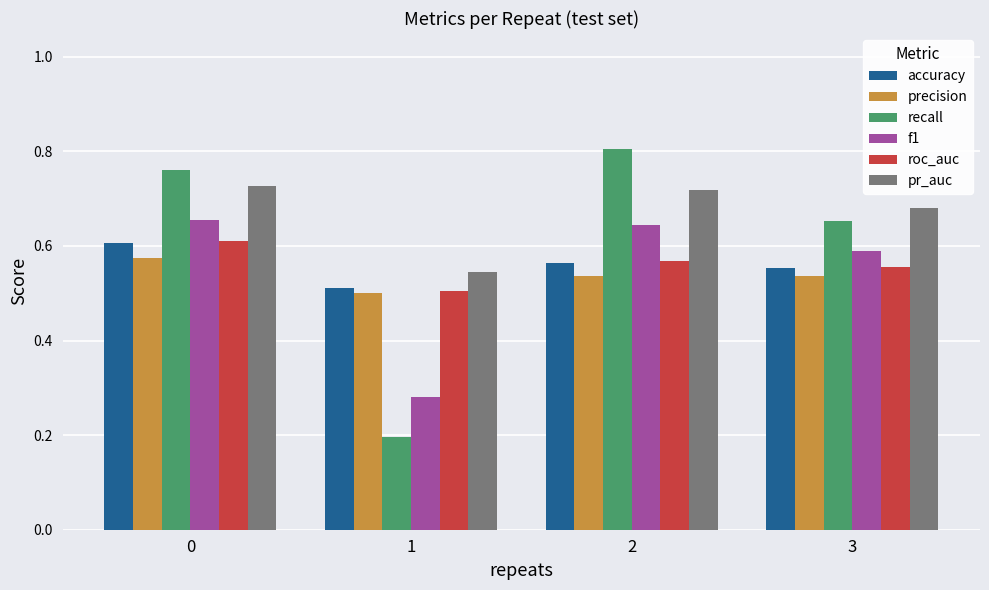

How many bars are there in total?

24